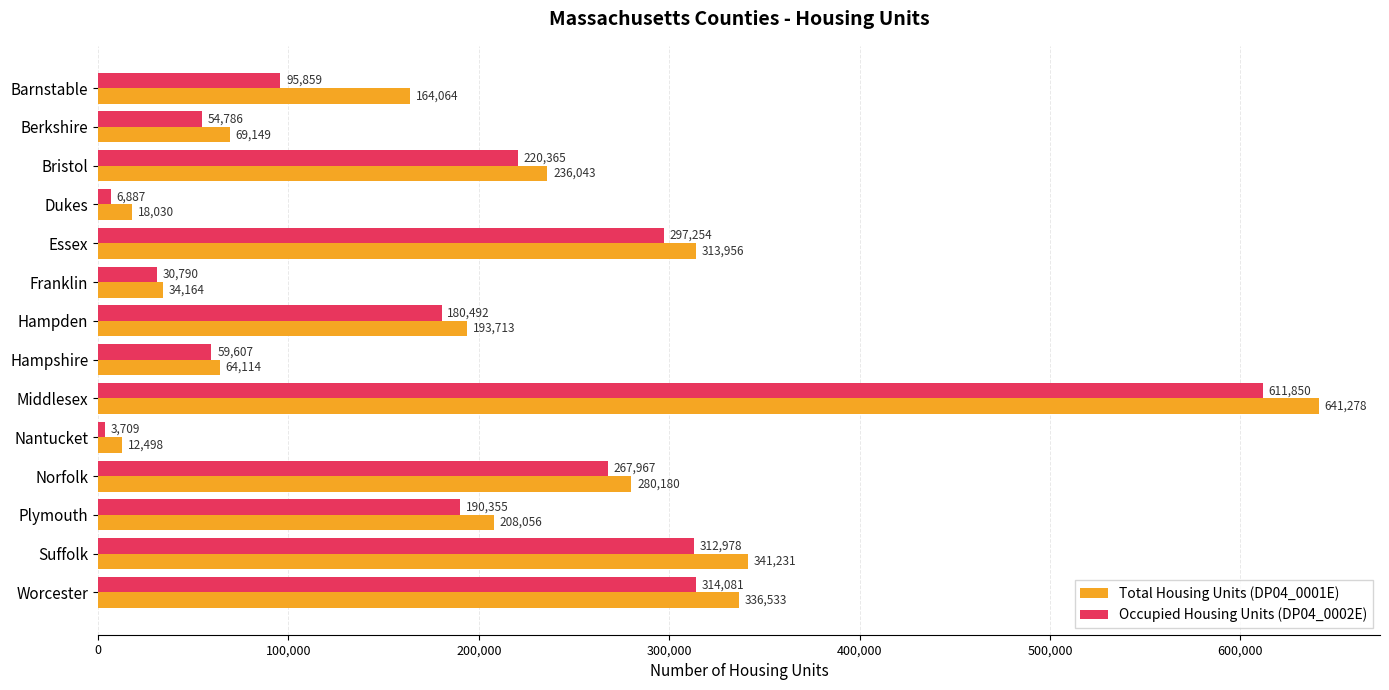

What is the approximate value of Total Housing Units (DP04_0001E) at Norfolk, to the nearest 100?

280200